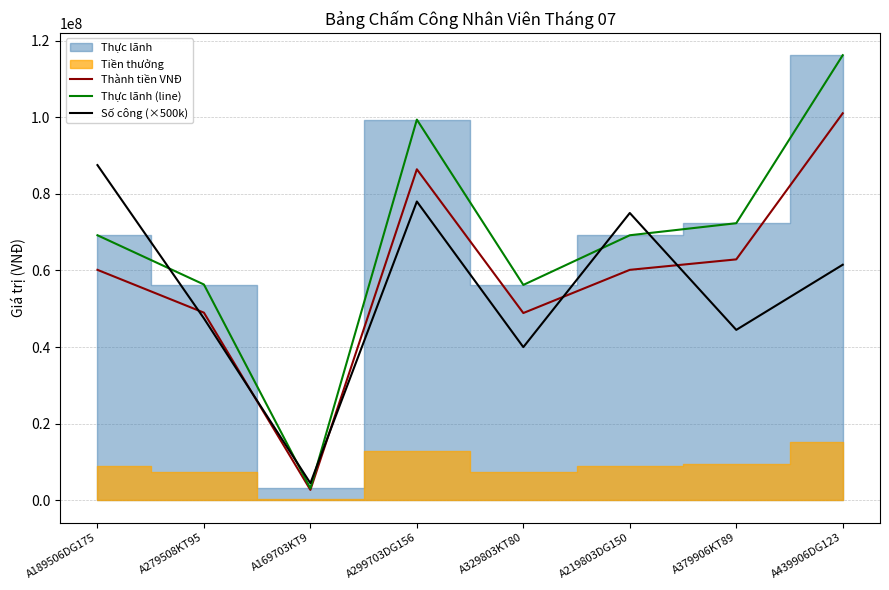

Which series has the largest total across all categories?

Thực lãnh (line)